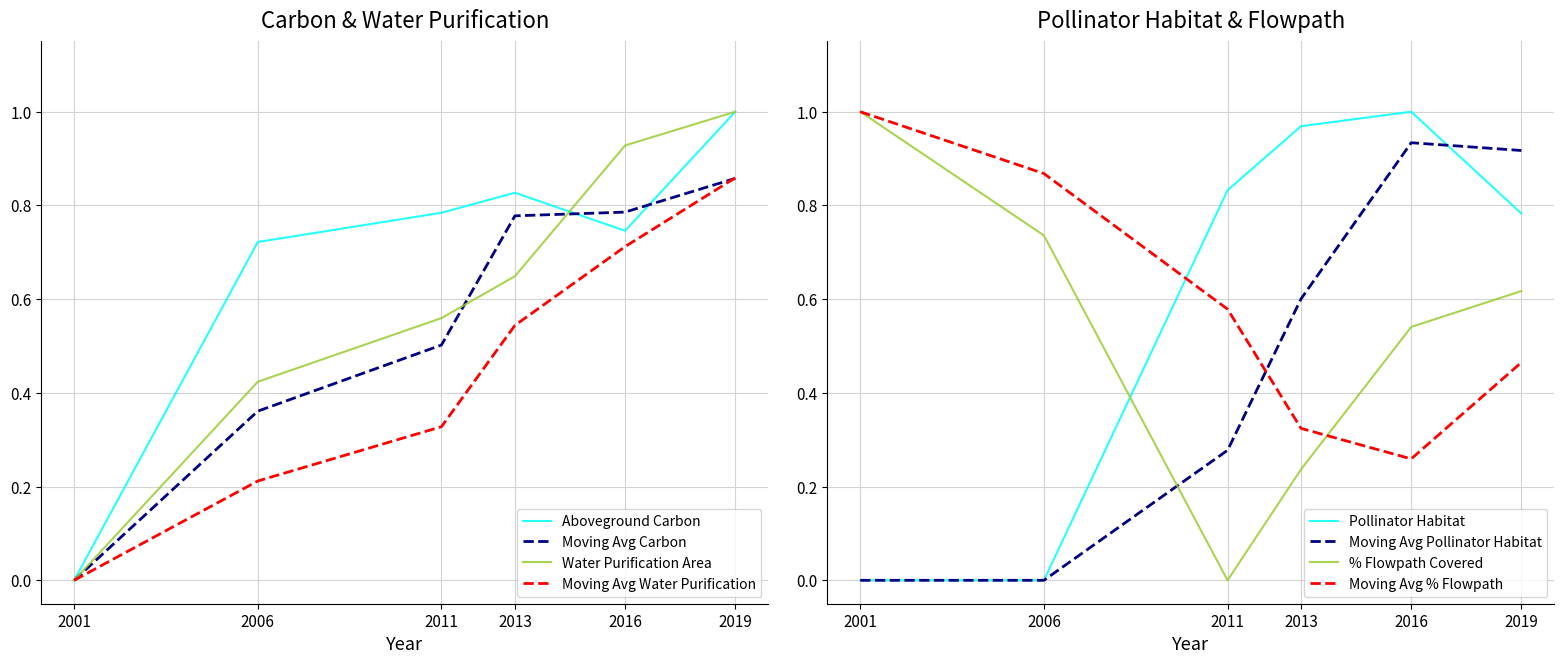

True or false: Wild Pollinator Habitat (total) and % Flowpath Covered intersect in this chart.

True